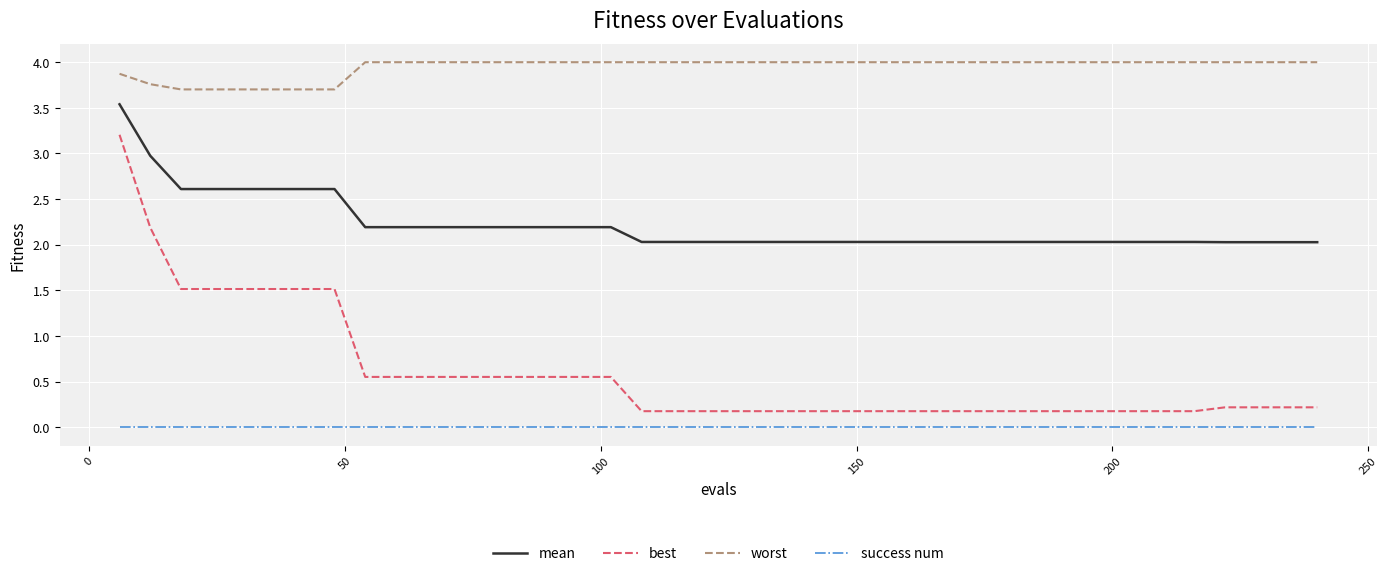

Which series has the widest spread of values?

best